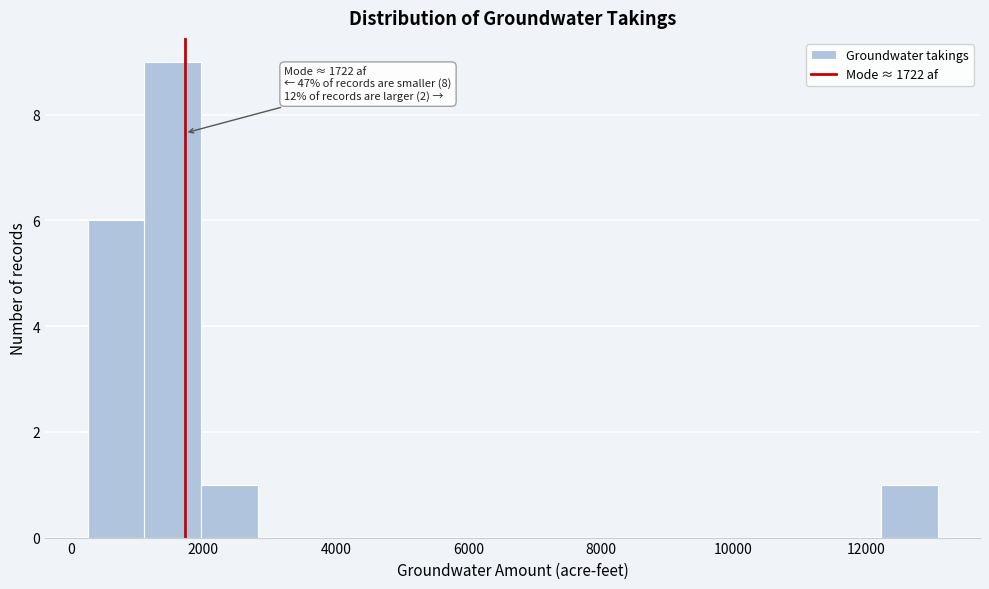

Which range on the x-axis has the tallest bar?

1200 to 2000